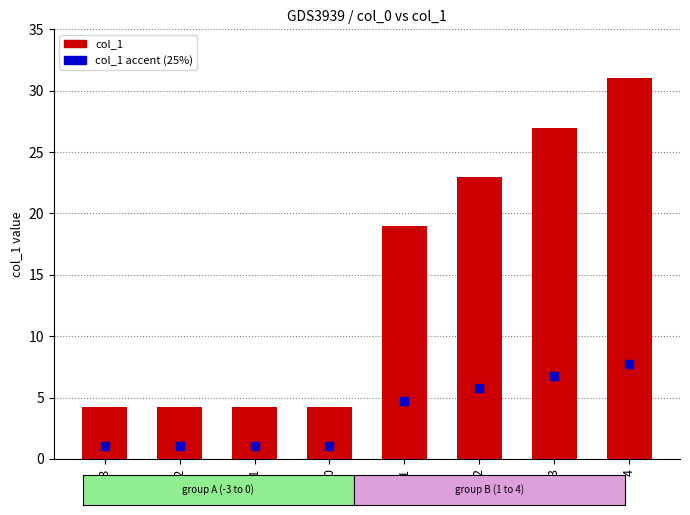

At how many categories does at least one series exceed 26?

2